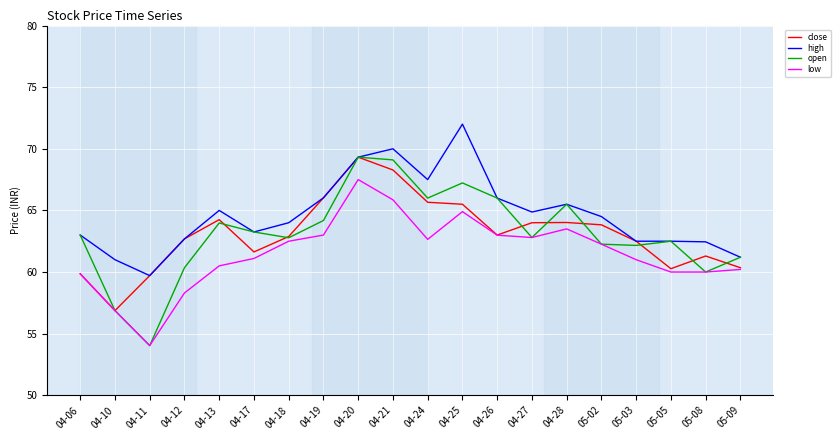

Where is the first local maximum for close?

04-13